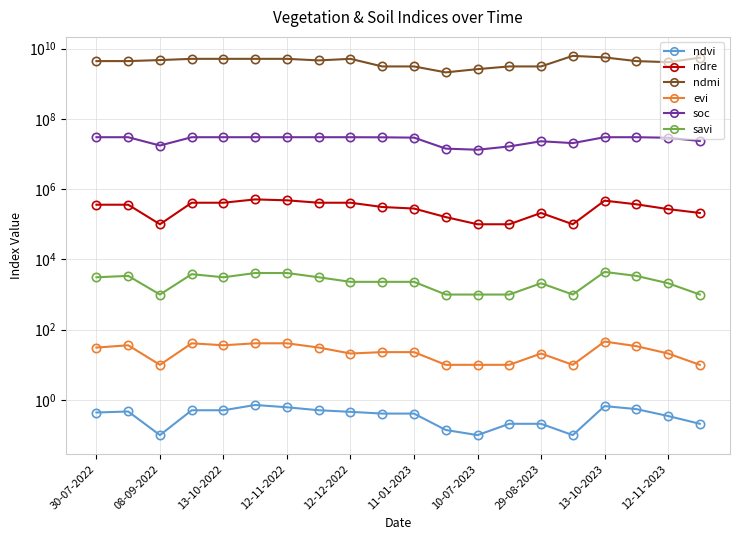

What is the average value of the evi series?

25.3